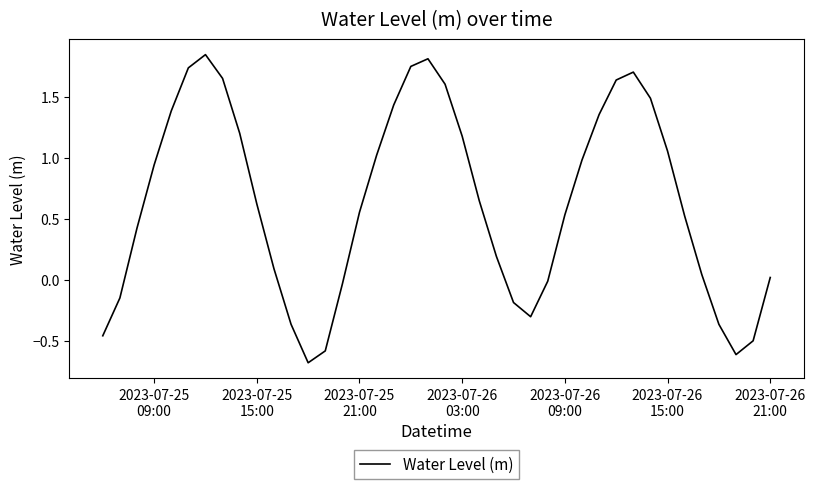

What is the difference between the maximum and minimum values?

2.5